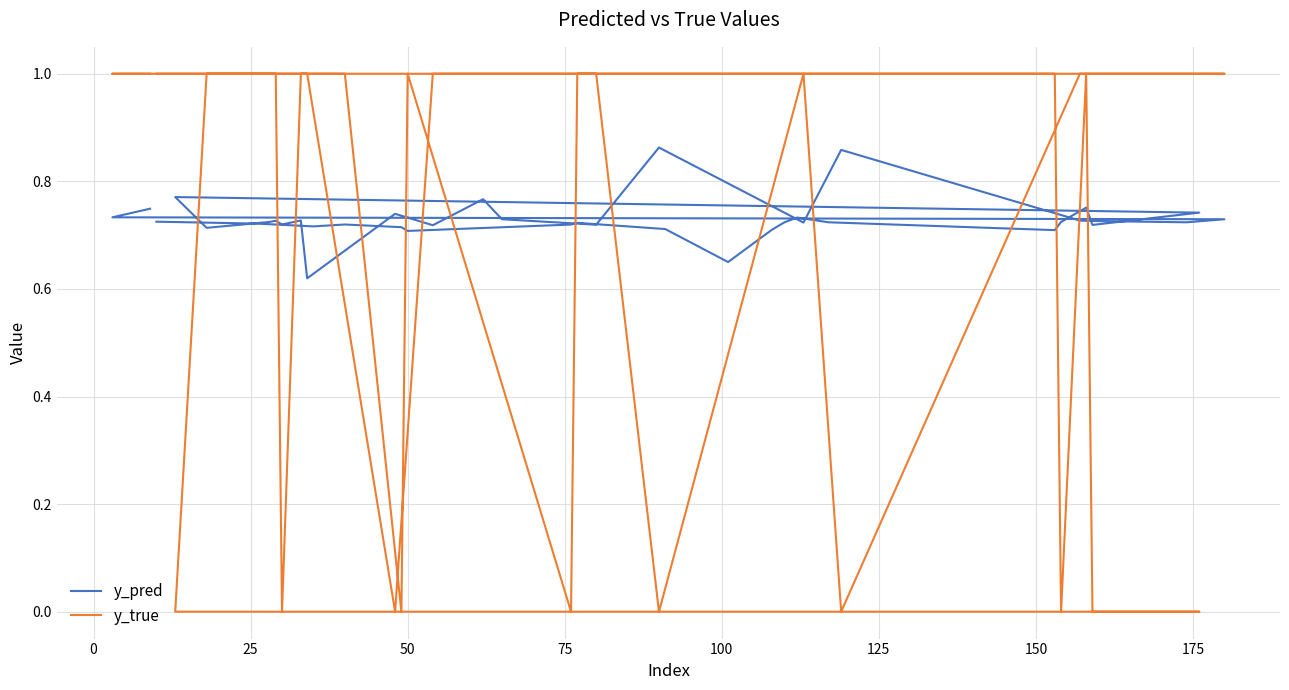

How many times do y_pred and y_true cross each other?

16